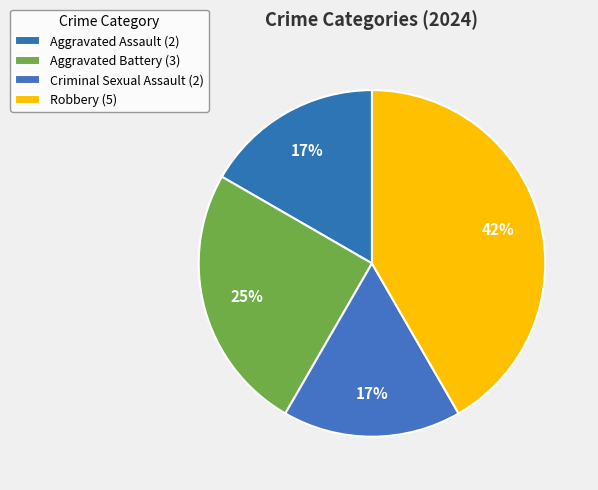

How many slices are in this pie chart?

4